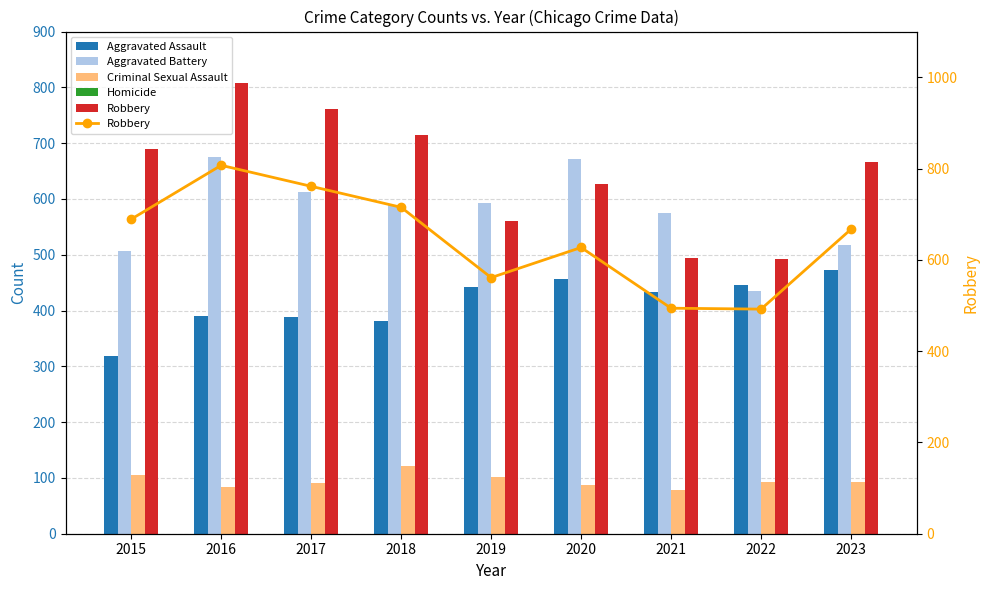

Rank the series at 2015 from highest to lowest value.

Robbery, Aggravated Battery, Aggravated Assault, Criminal Sexual Assault, Homicide